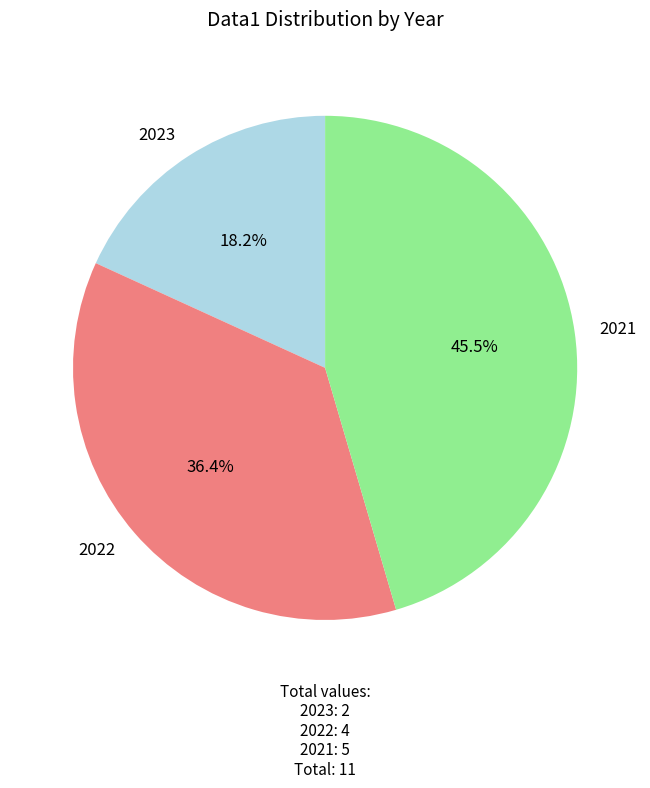

The 2023 slice represents 26% of the pie. True or false?

False